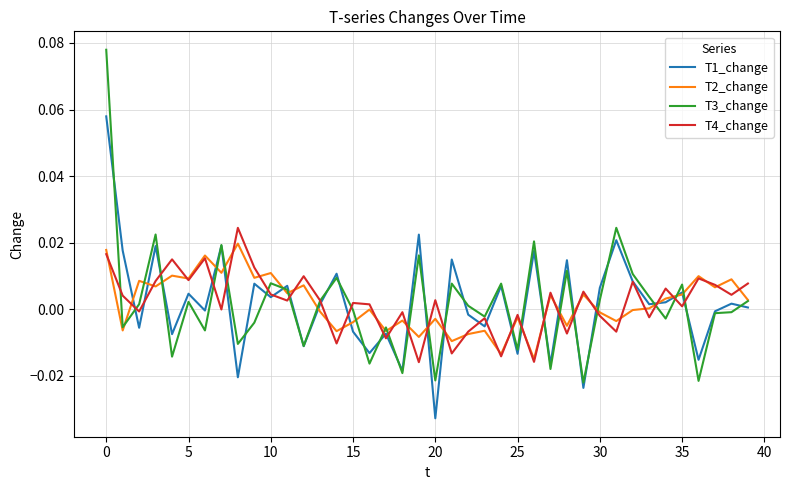

How many lines are shown in the chart?

4